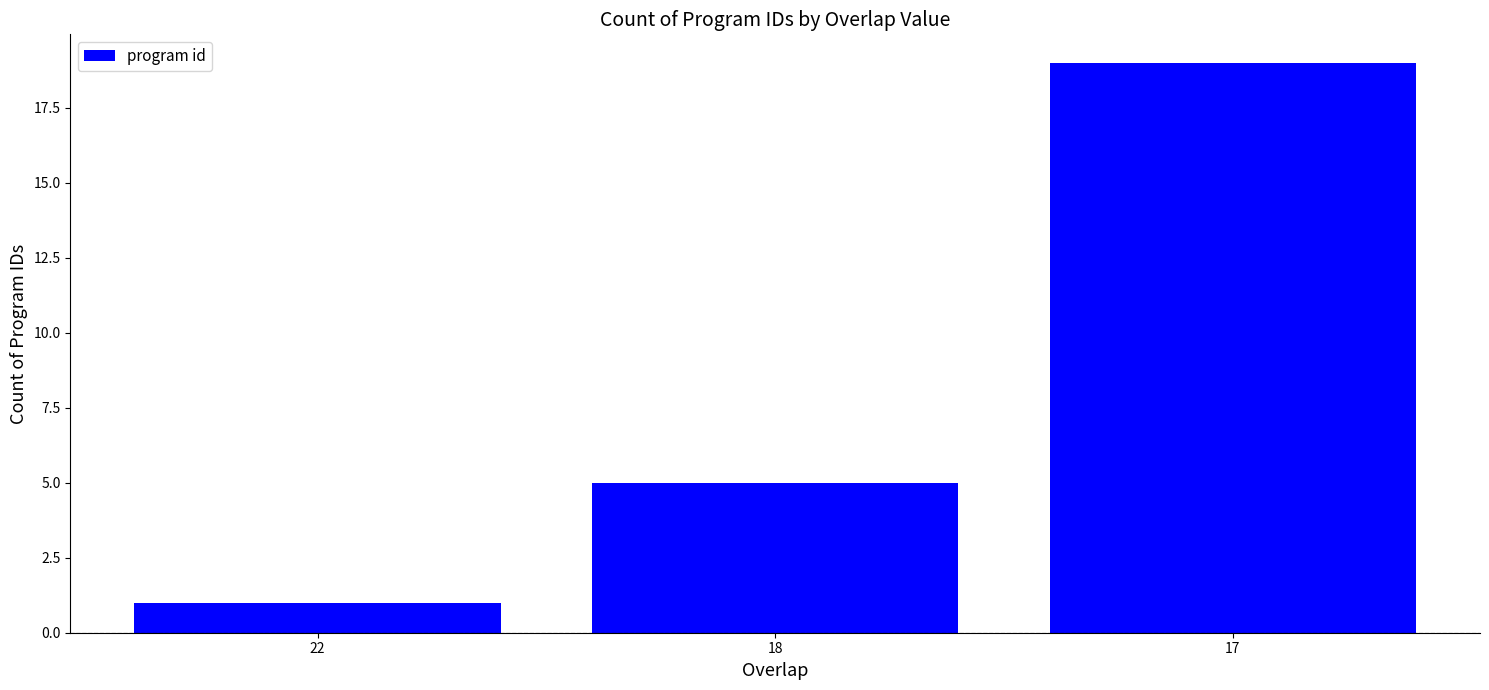

At which category does the chart reach its minimum across all series?

22